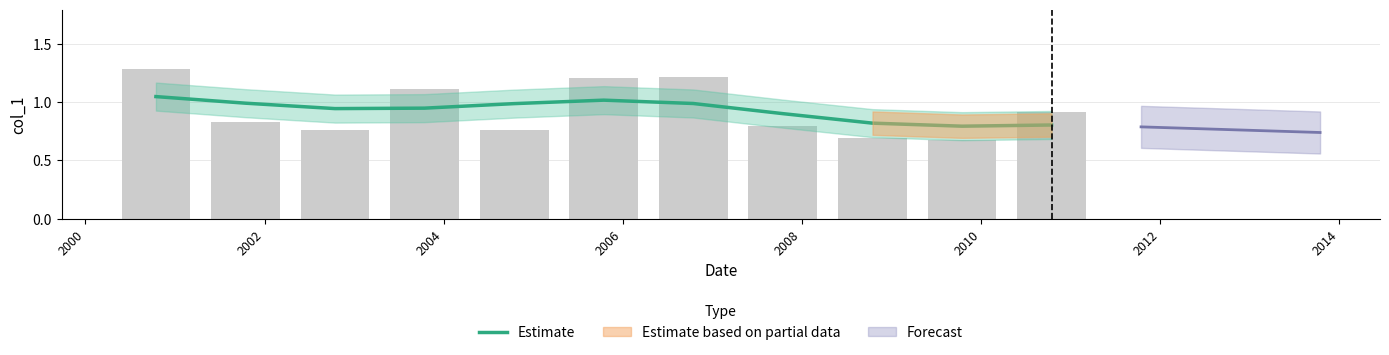

What is the maximum value shown in the chart?

1.0